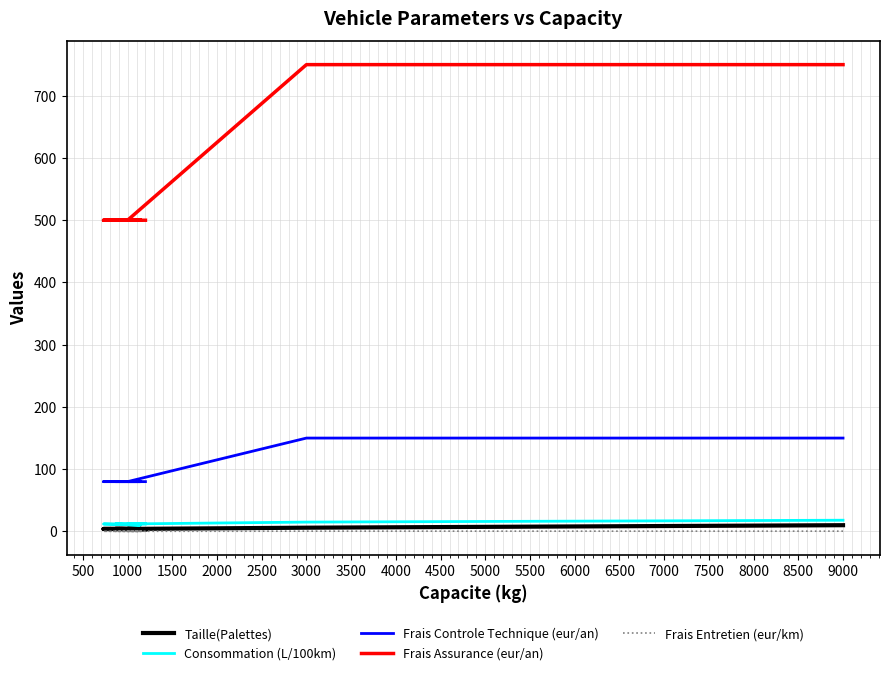

Rank the series by their maximum value, from lowest to highest.

Frais Entretien (eur/km), Taille(Palettes), Consommation (L/100km), Frais Controle Technique (eur/an), Frais Assurance (eur/an)